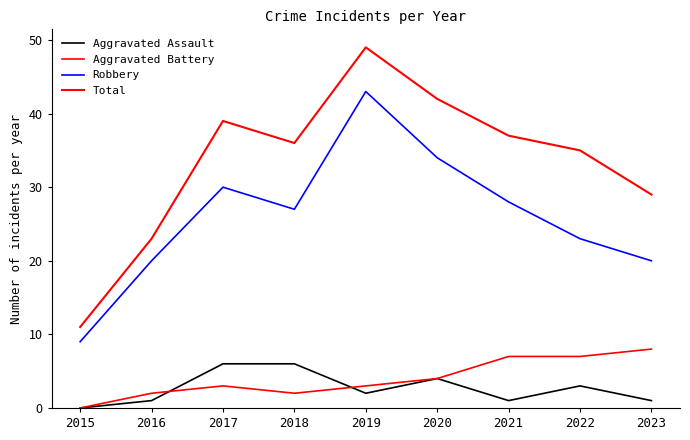

What value does the Aggravated Assault series have at 2022?

3